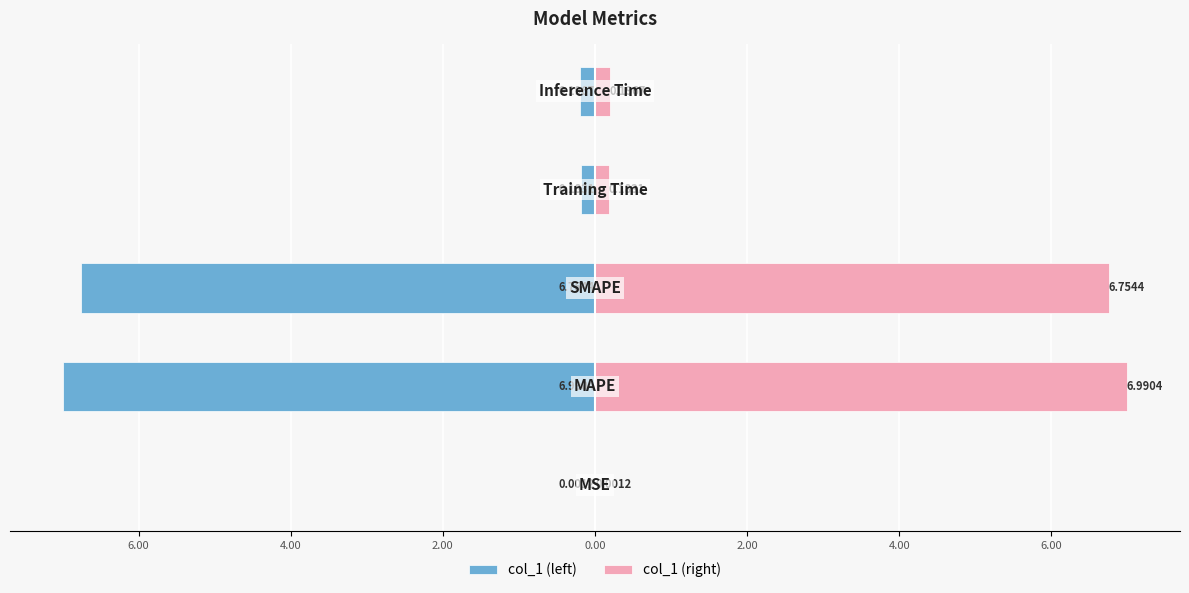

Reading right to left, what are all the values shown in this chart?

col_1 (left): -0.2	-0.2	-6.8	-7.0	-0.0
col_1 (right): 0.2	0.2	6.8	7.0	0.0